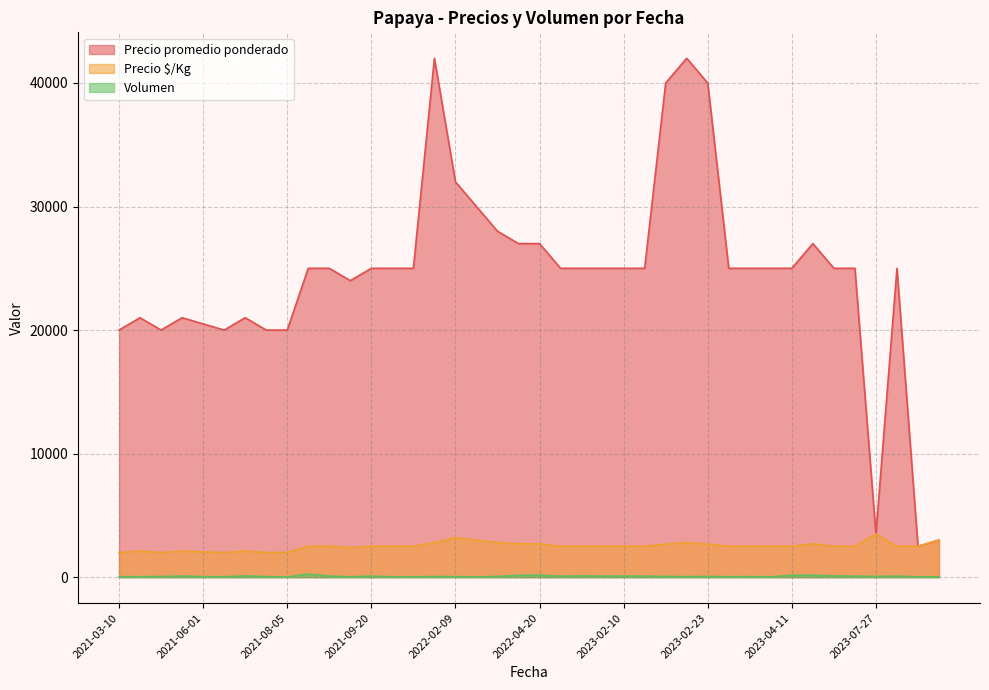

At which category is the sum across all series the highest?

2021-10-26